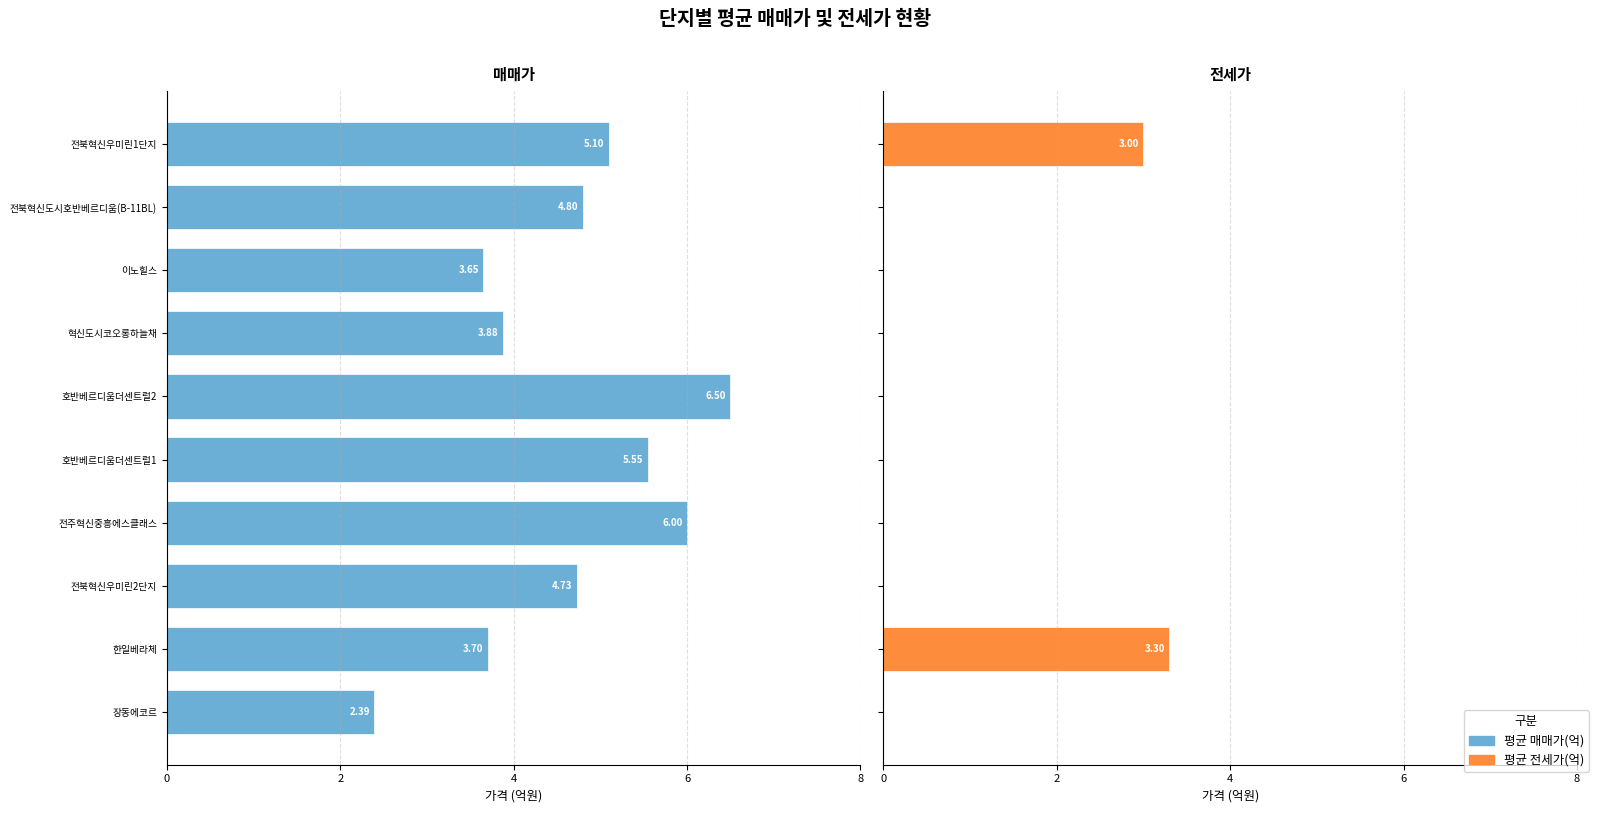

What is the difference between the maximum and minimum values in the 평균 매매가(억) series?

4.1